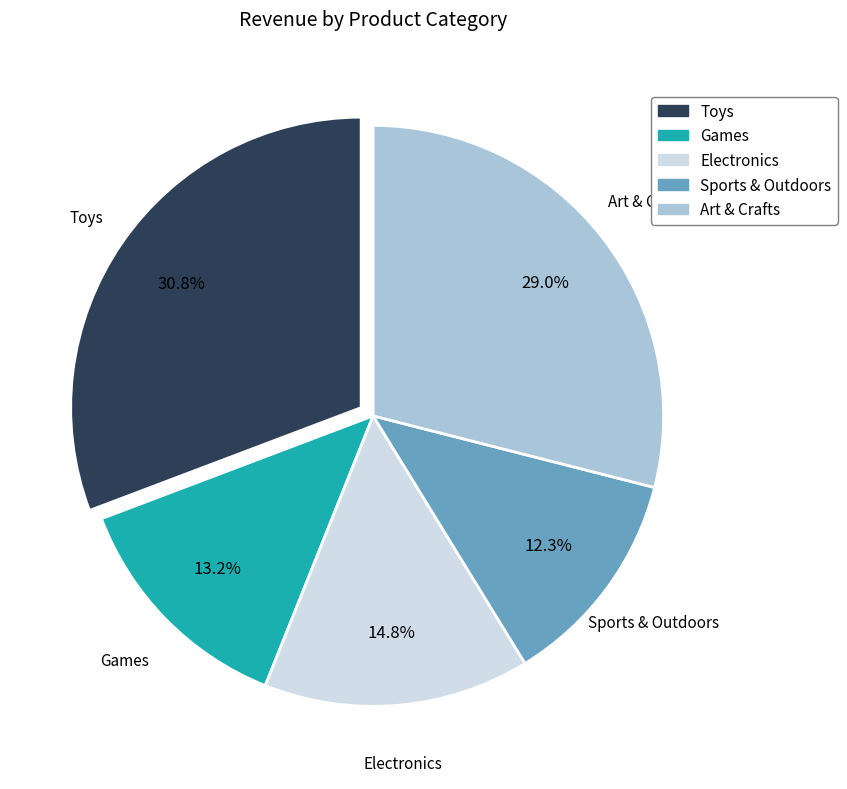

Does any single category account for the majority?

No